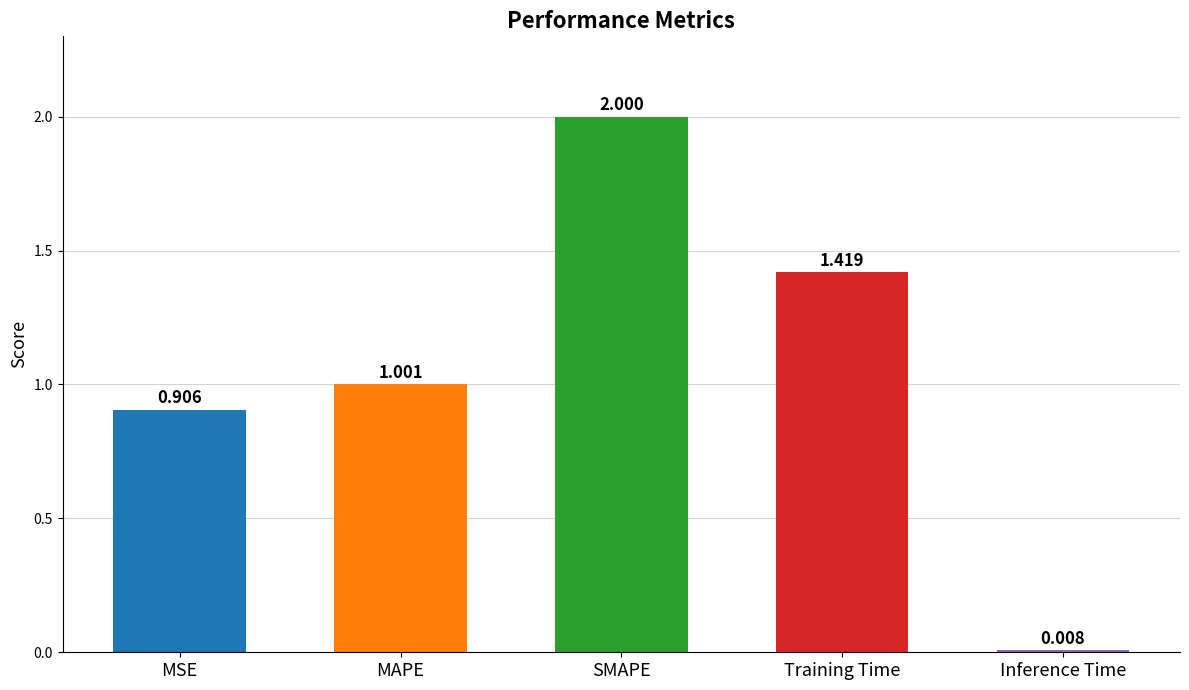

Which has a higher value, SMAPE or Training Time?

SMAPE